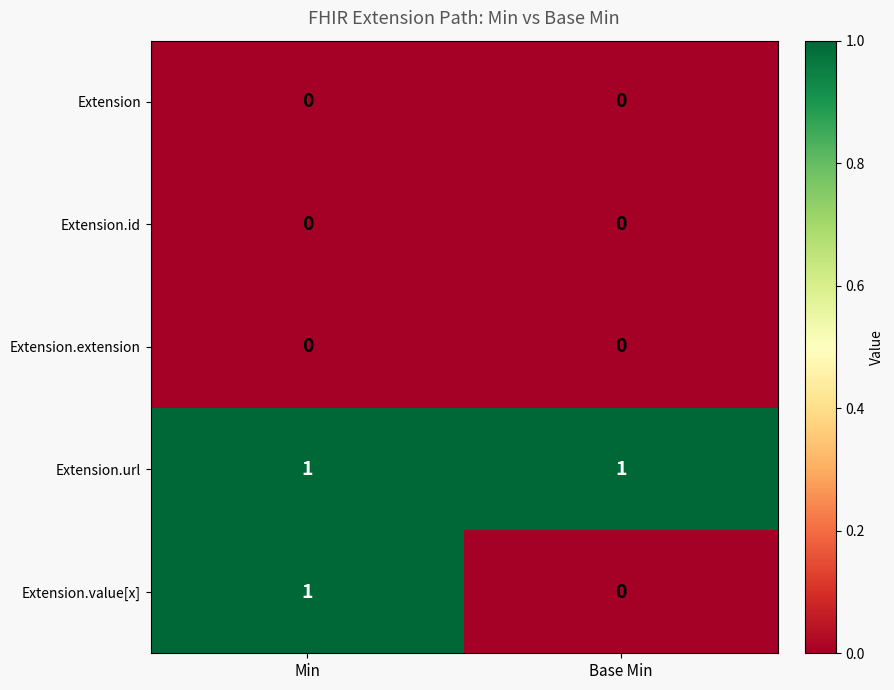

Which series has the largest total across all categories?

Extension.url